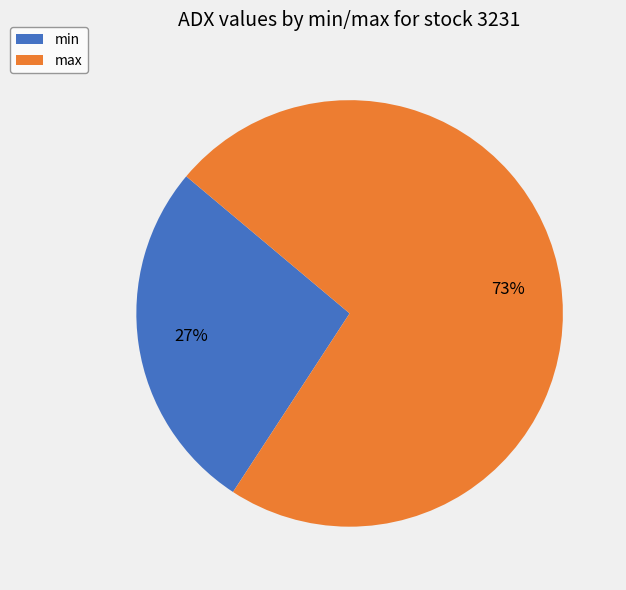

What percentage is the max slice, to the nearest percent?

73%